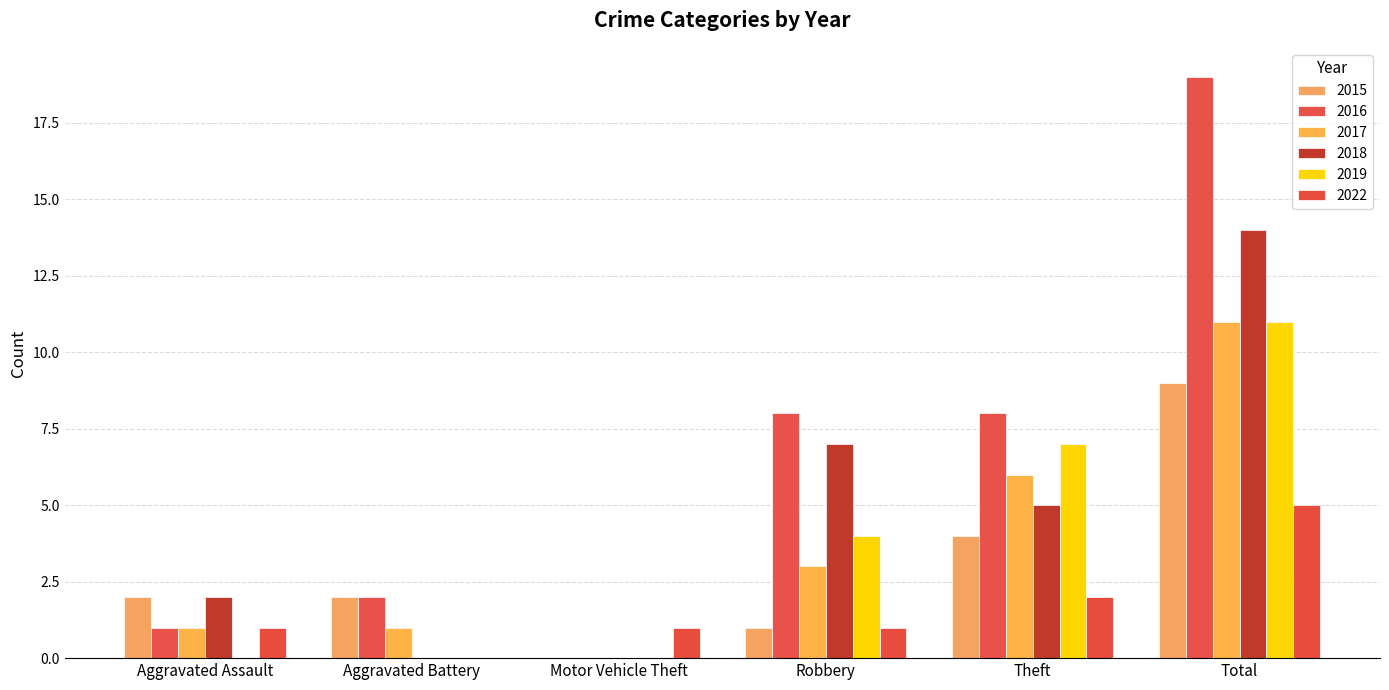

Which series has the widest spread of values?

2016